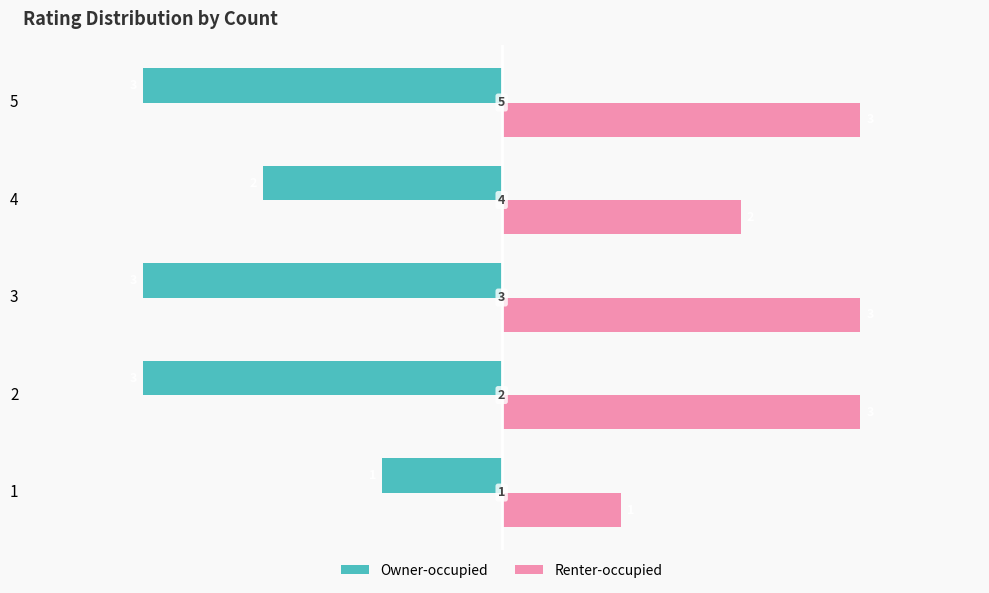

List the series in order of their peak value, highest first.

Renter-occupied, Owner-occupied